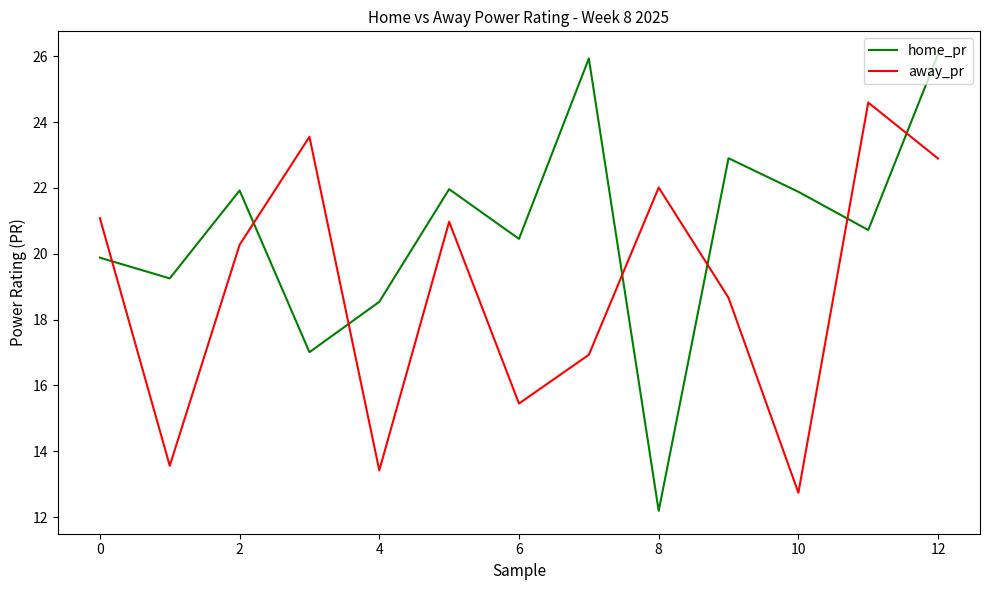

Which series ends up on top after the final intersection of home_pr and away_pr?

home_pr